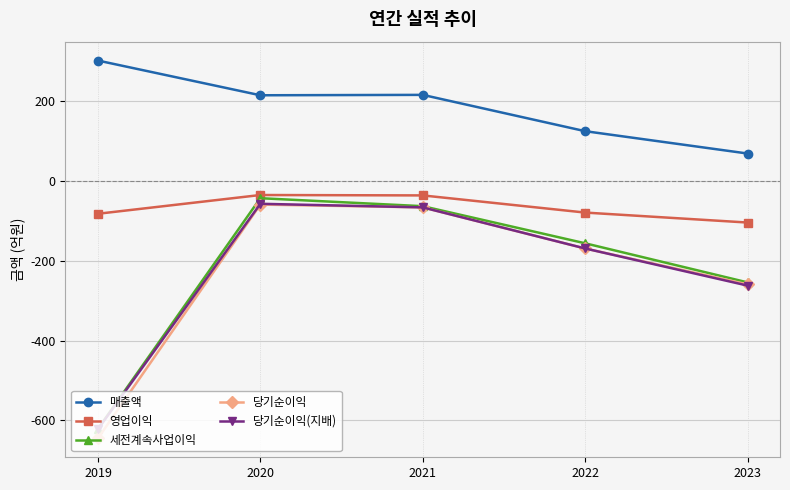

Is the value of 당기순이익(지배) at 2019 greater than the value of 매출액 at 2022?

No